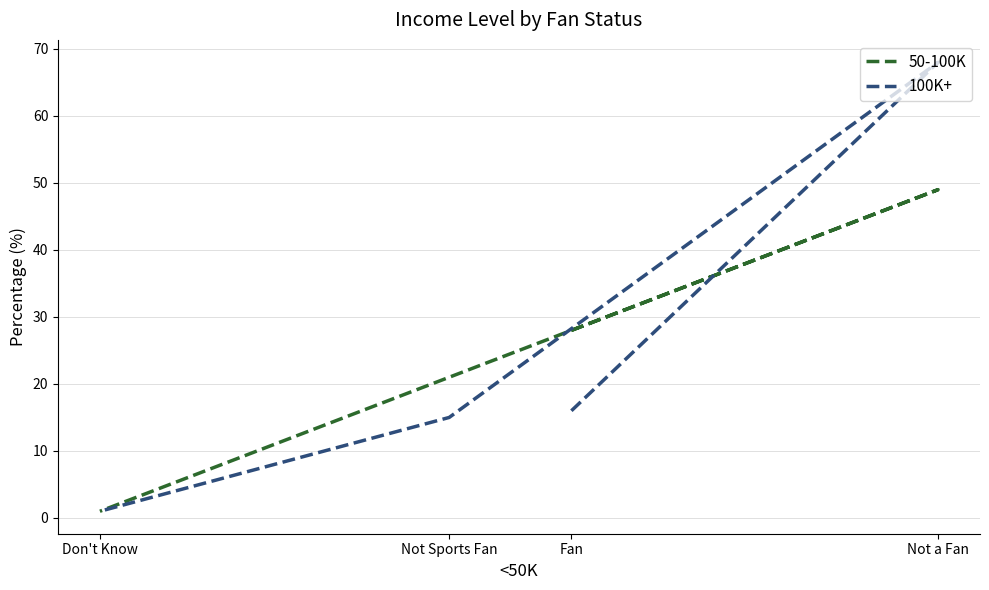

True or false: 100K+ has a value of 16 at Fan.

True